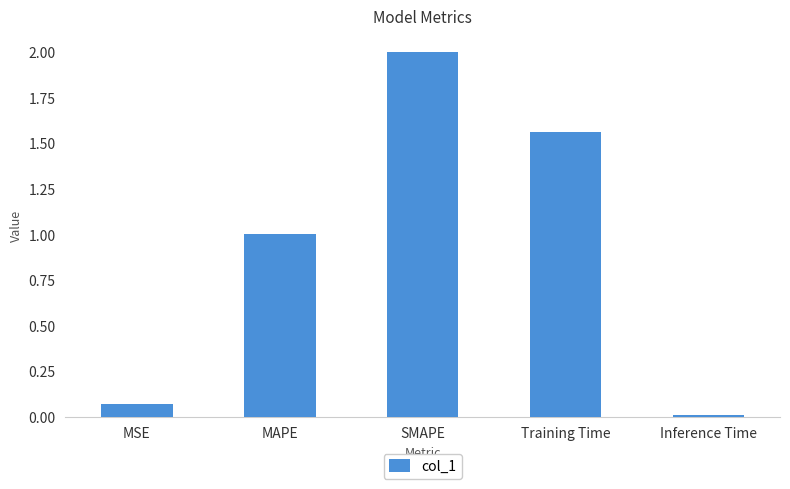

At which category does the chart reach its peak across all series?

SMAPE